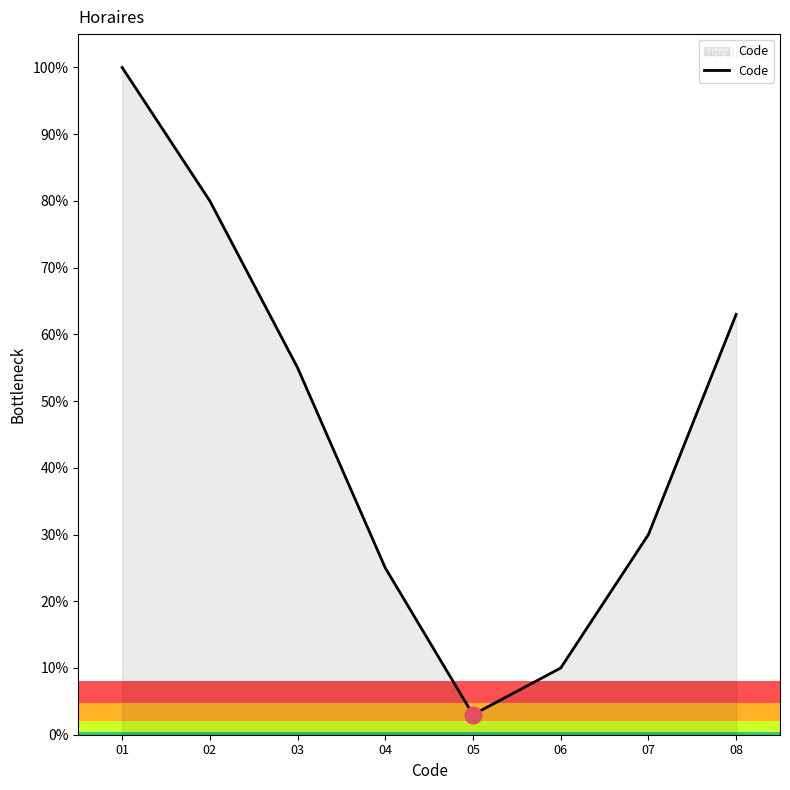

What is the maximum value shown in the chart?

100